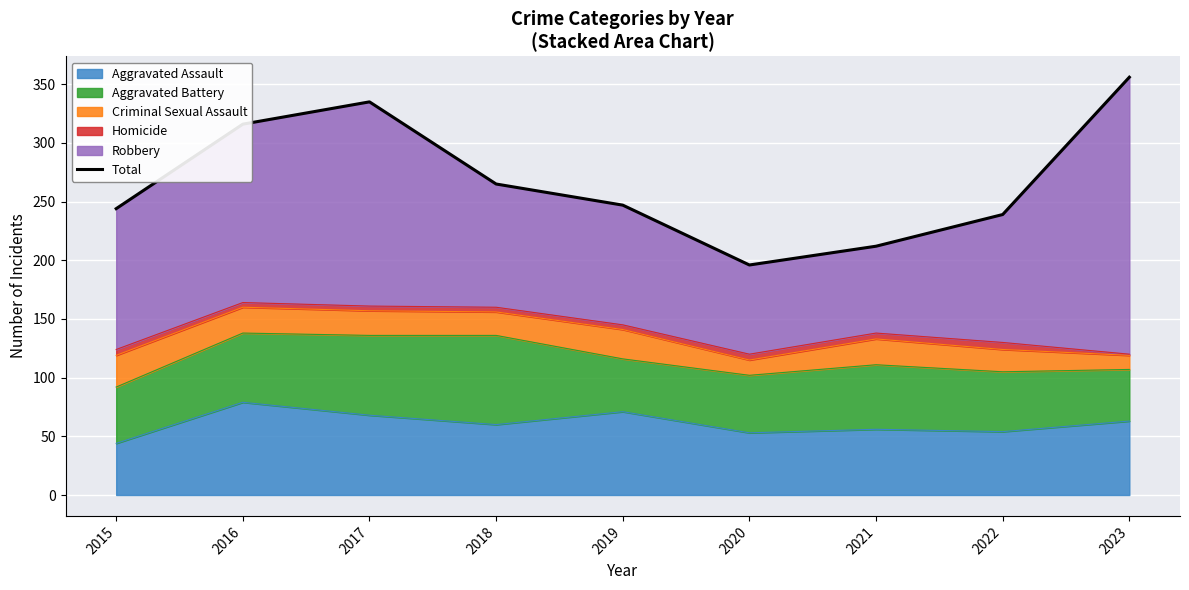

What is the value of the 5th point from the left?

247